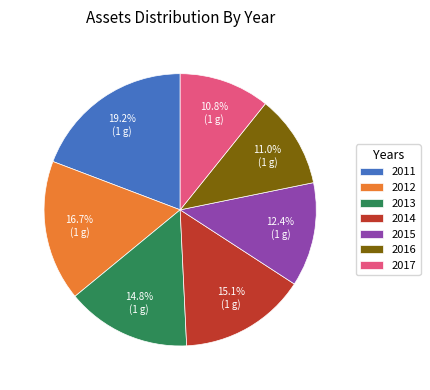

True or false: 2015 accounts for 24% of the total.

False